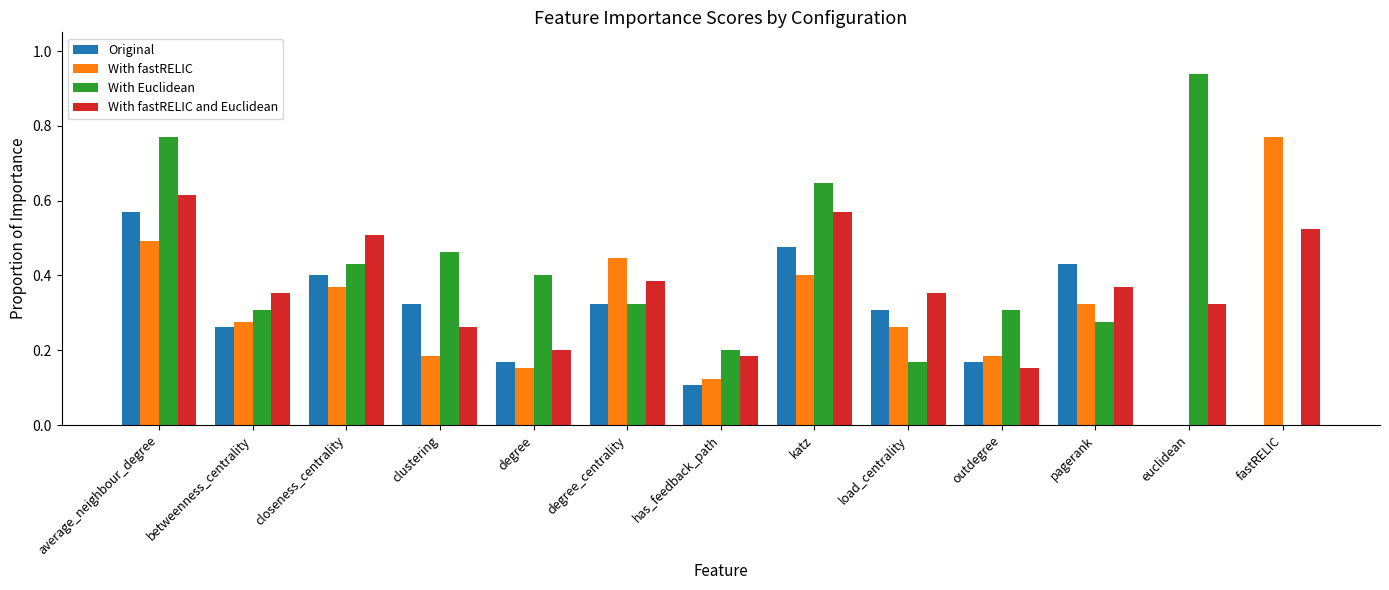

True or false: With fastRELIC and Euclidean has a value of 0.4 at load_centrality.

True